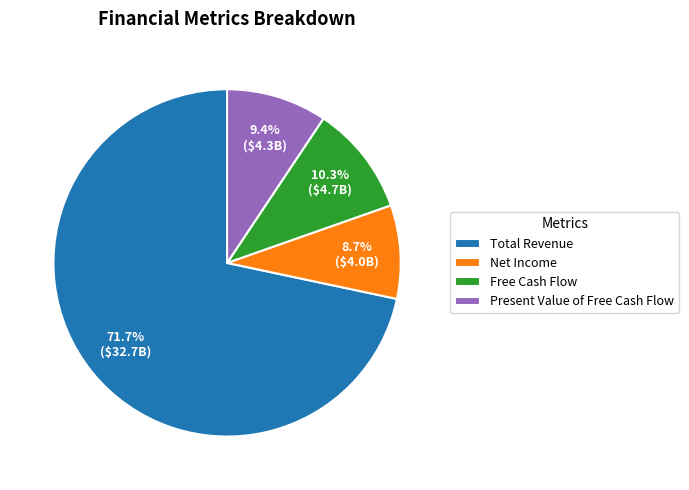

Which category has the smallest portion of the pie?

Net Income